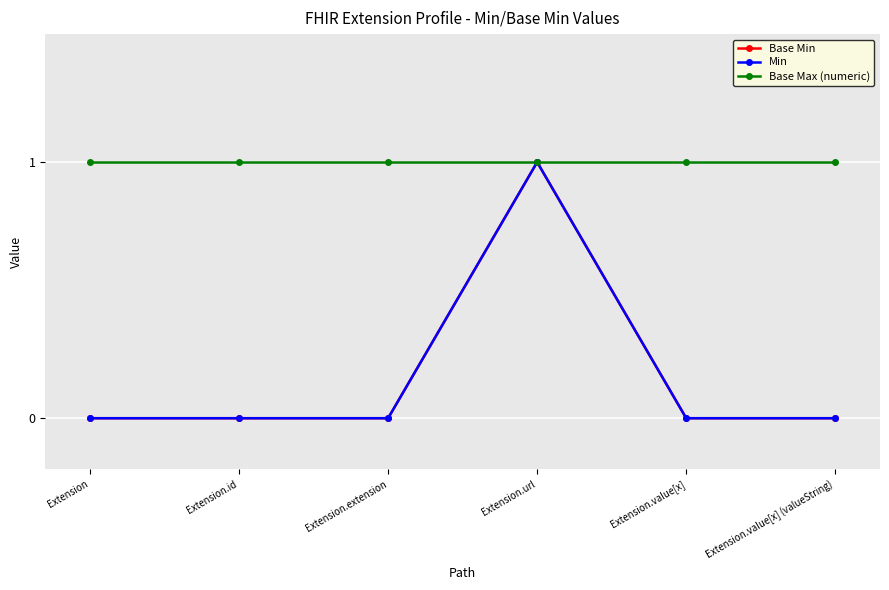

Is this an area chart (filled region under the line)?

No